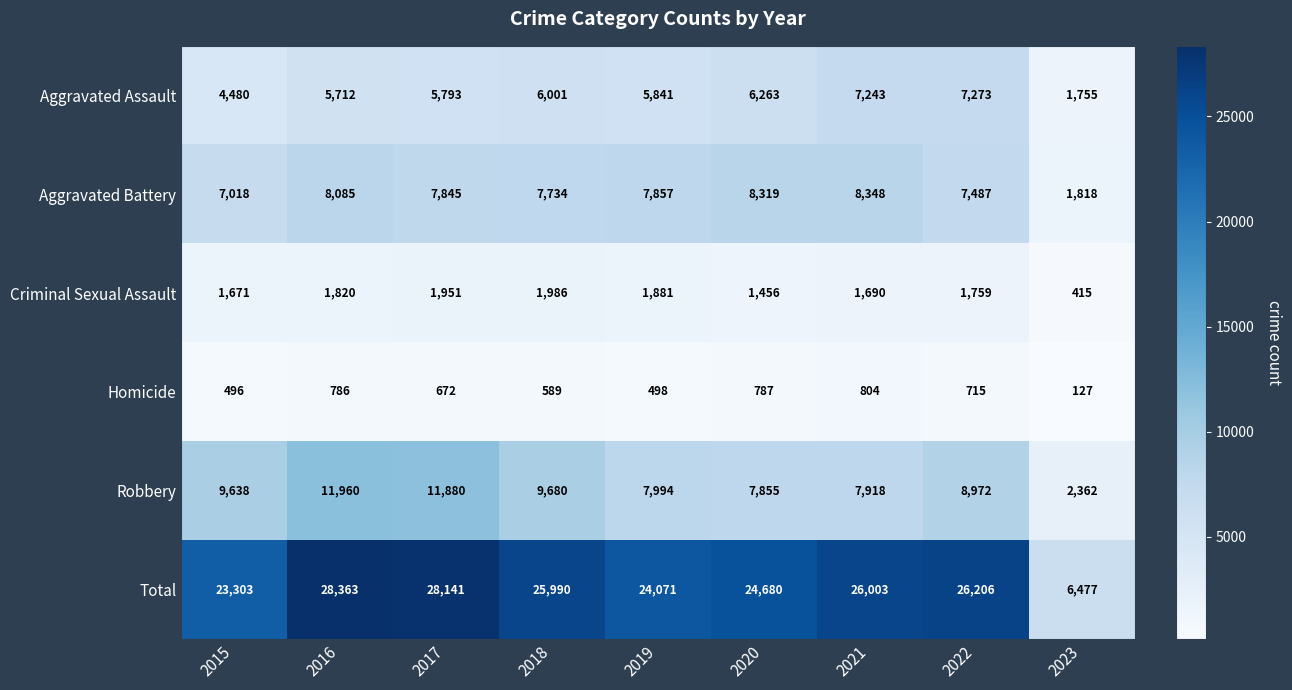

What is the total value across all series at 2020?

49360